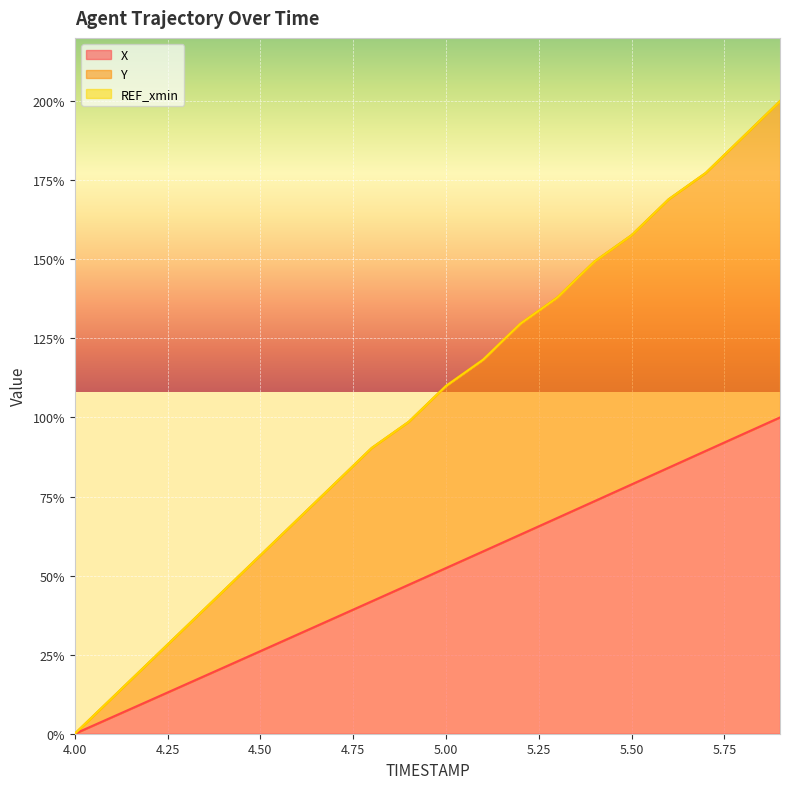

At how many categories does at least one series exceed 11?

19